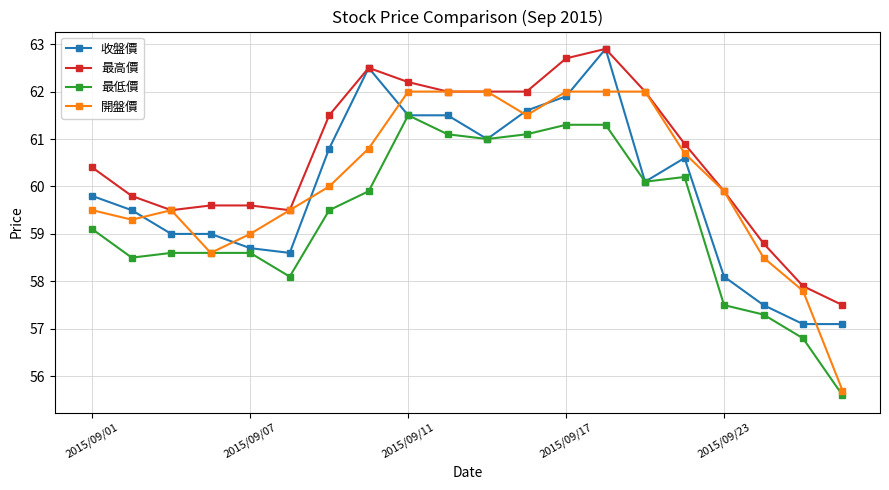

True or false: 收盤價 and 開盤價 intersect in this chart.

True